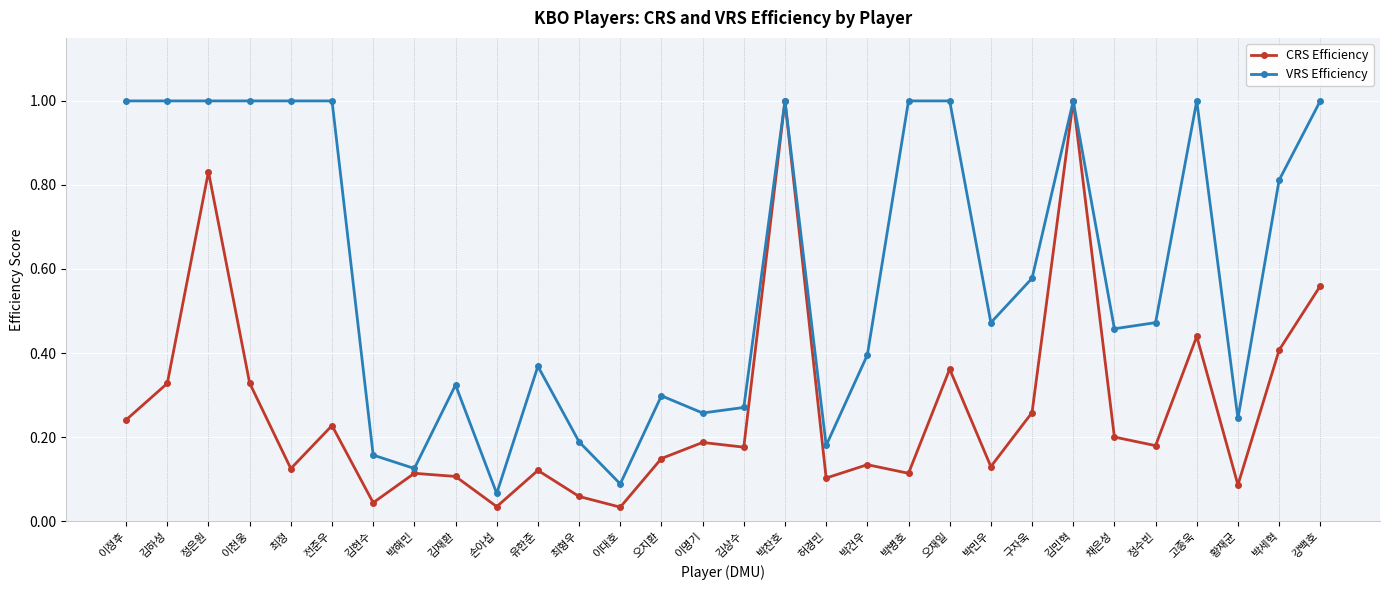

How many lines are shown in the chart?

2